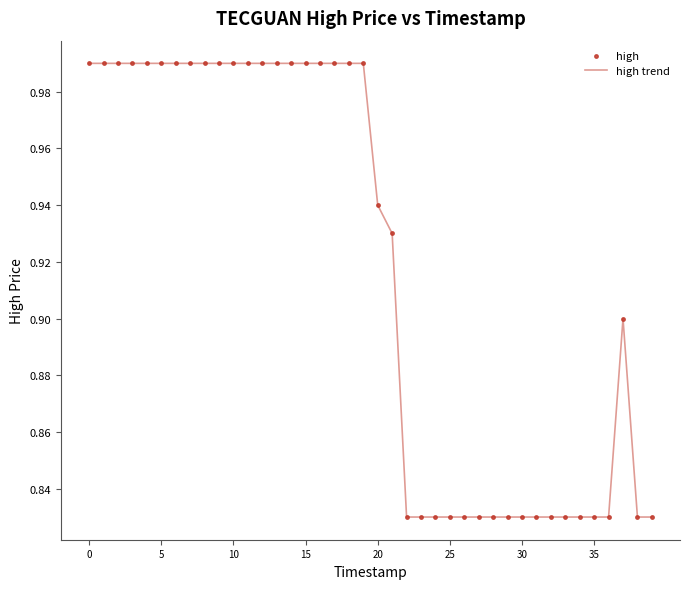

How many lines are shown in the chart?

1